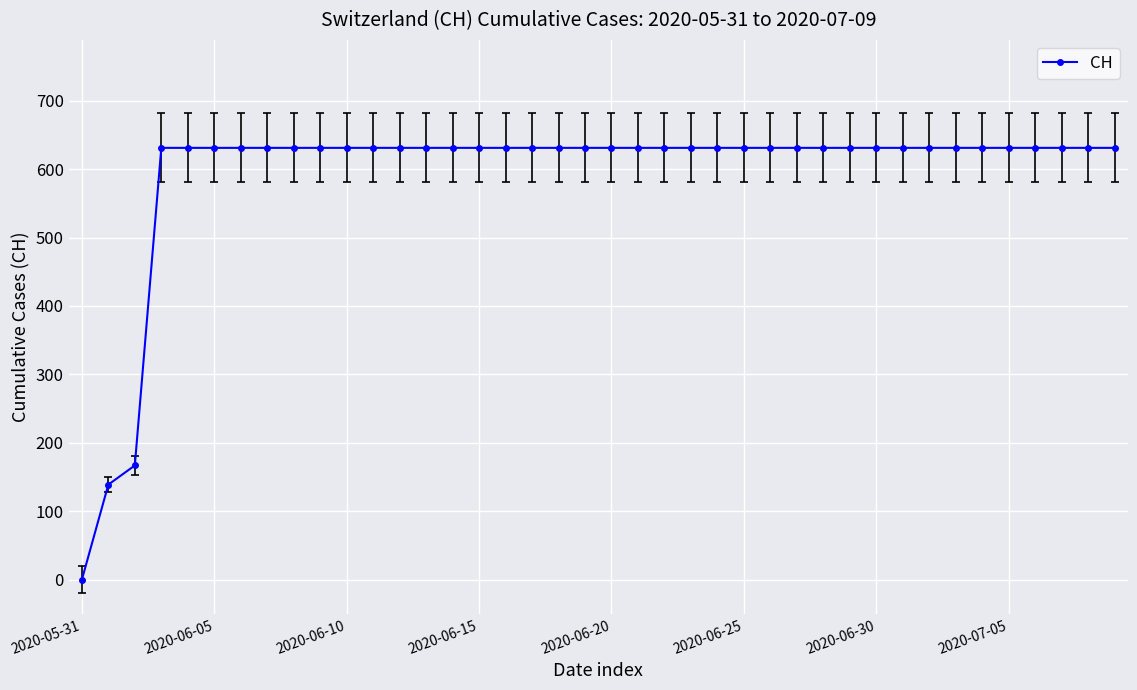

How many values are below 631?

3